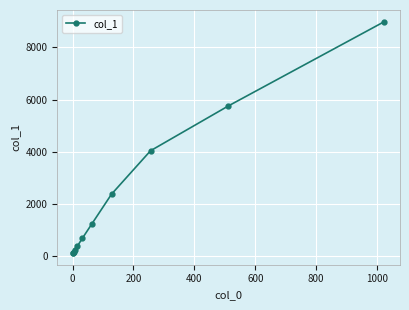

What is the difference between the maximum and minimum values?

8875.5